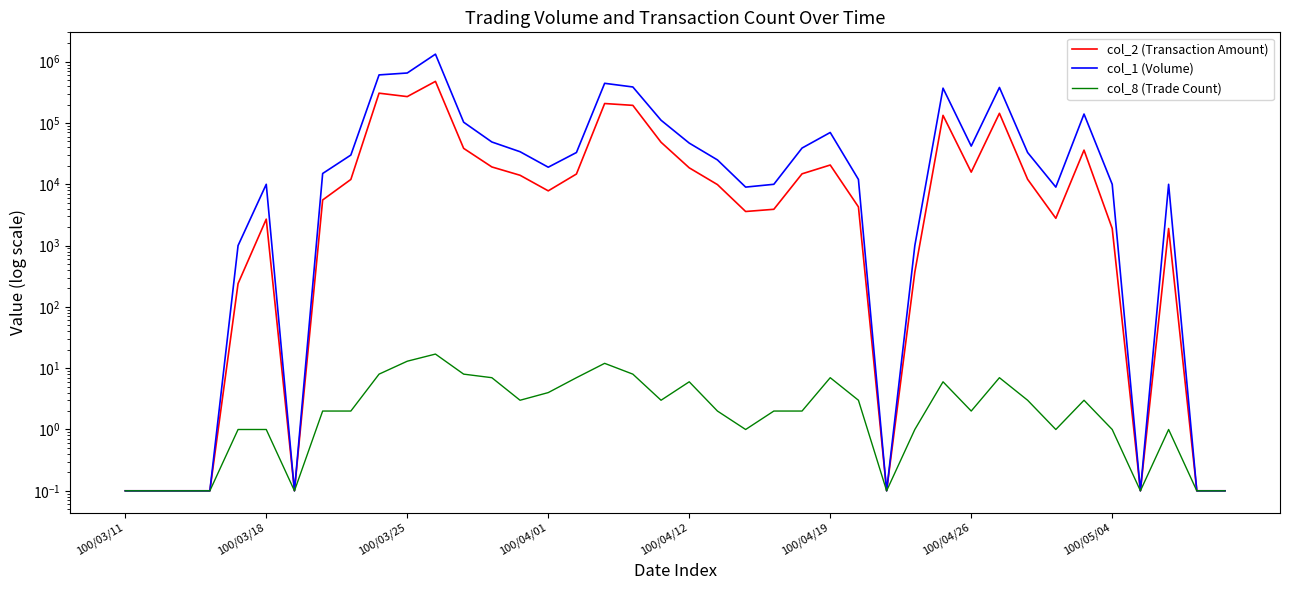

At which label does col_1 (Volume) reach its minimum?

100/03/11